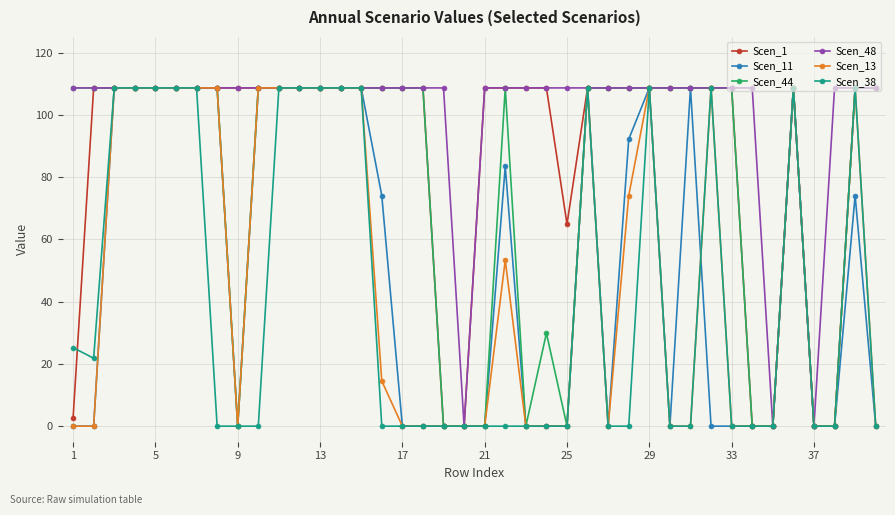

At how many categories does at least one series exceed 98?

37